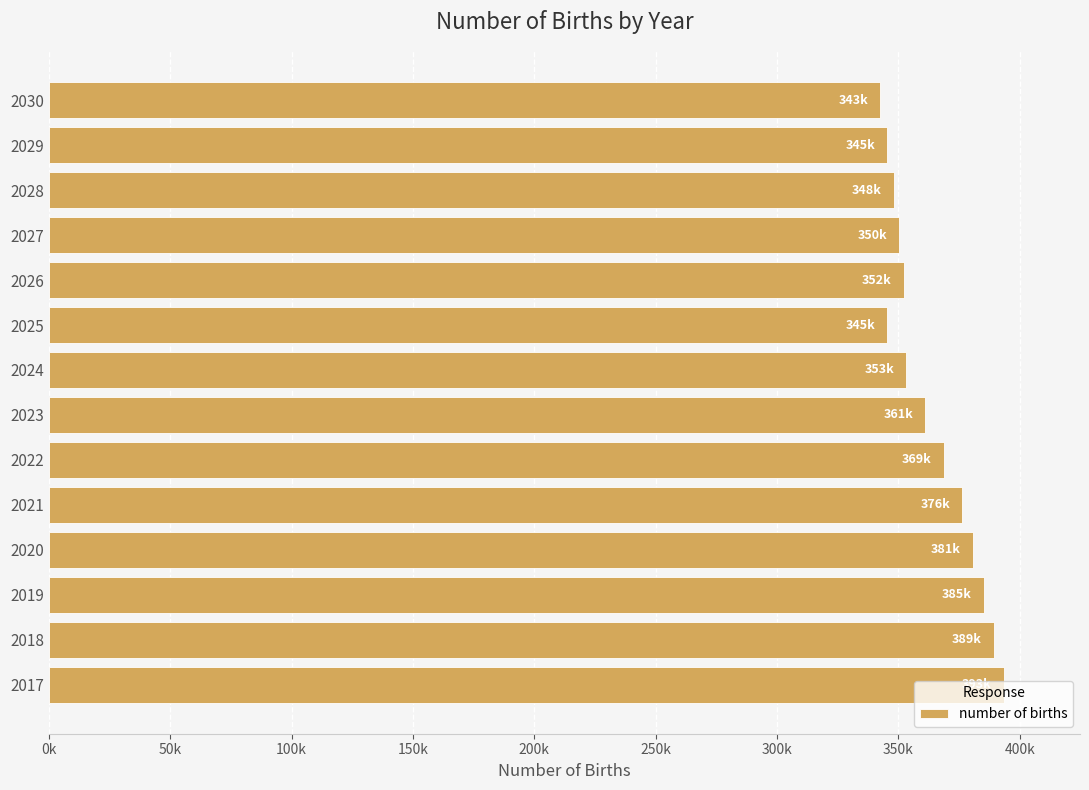

Does the chart contain any negative values?

No